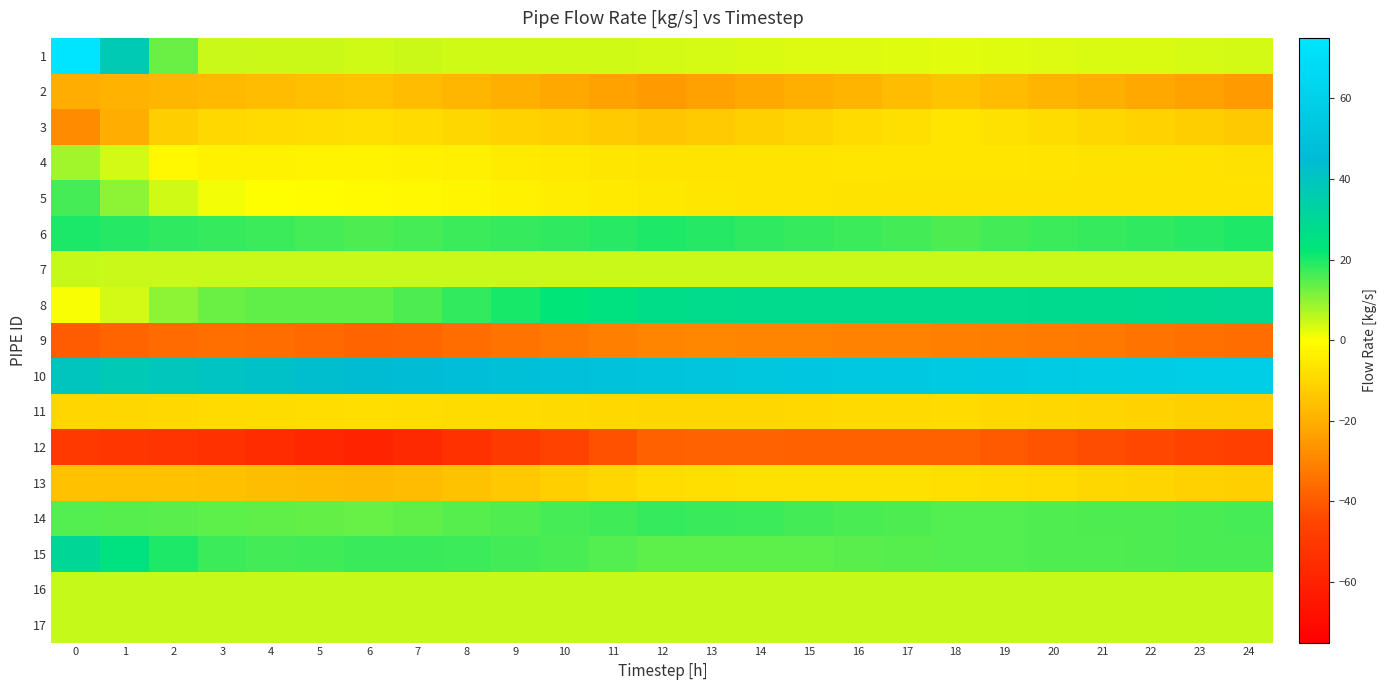

Reading right to left, transcribe all the data shown in this chart.

1: 24=4.0	23=3.8	22=3.5	21=3.3	20=3.0	19=2.8	18=2.5	17=2.8	16=3.0	15=3.2	14=3.5	13=3.7	12=4.1	11=4.2	10=4.2	9=4.3	8=4.4	7=4.4	6=4.3	5=4.4	4=4.6	3=5.0	2=13.0	1=37.2	0=75.0
2: 24=-24.8	23=-23.1	22=-21.5	21=-19.8	20=-18.2	19=-16.5	18=-14.9	17=-16.5	16=-18.2	15=-19.9	14=-21.5	13=-23.2	12=-24.8	11=-23.1	10=-21.4	9=-19.8	8=-18.1	7=-16.4	6=-14.8	5=-15.6	4=-16.4	3=-17.3	2=-18.1	1=-19.0	0=-20.0
3: 24=-13.5	23=-12.3	22=-11.1	21=-9.9	20=-8.7	19=-7.5	18=-6.3	17=-7.7	16=-9.0	15=-10.3	14=-11.6	13=-12.9	12=-14.1	11=-13.0	10=-12.0	9=-10.9	8=-9.9	7=-8.9	6=-7.9	5=-8.5	4=-9.0	3=-9.5	2=-12.1	1=-20.0	0=-28.3
4: 24=-7.5	23=-7.2	22=-7.0	21=-6.8	20=-6.6	19=-6.4	18=-6.2	17=-6.3	16=-6.4	15=-6.5	14=-6.6	13=-6.7	12=-6.7	11=-6.1	10=-5.4	9=-4.7	8=-4.0	7=-3.3	6=-2.8	5=-2.9	4=-3.1	3=-3.1	2=-1.6	1=4.1	0=8.3
5: 24=-7.2	23=-7.2	22=-7.2	21=-7.2	20=-7.2	19=-7.2	18=-7.2	17=-7.1	16=-6.9	15=-6.7	14=-6.5	13=-6.1	12=-5.7	11=-5.0	10=-4.3	9=-3.5	8=-2.6	7=-1.8	6=-1.1	5=-0.7	4=-0.1	3=1.0	2=4.3	1=10.1	0=16.3
6: 24=19.7	23=19.0	22=18.4	21=17.7	20=17.1	19=16.5	18=15.8	17=16.5	16=17.1	15=17.8	14=18.4	13=19.1	12=19.7	11=19.0	10=18.3	9=17.7	8=17.0	7=16.3	6=15.7	5=16.3	4=17.0	3=17.6	2=18.4	1=19.2	0=20.0
7: 24=4.9	23=4.9	22=4.9	21=4.9	20=4.9	19=4.9	18=4.9	17=4.9	16=4.9	15=4.9	14=4.9	13=4.9	12=4.9	11=4.9	10=4.9	9=4.9	8=4.9	7=4.9	6=4.9	5=4.9	4=4.9	3=4.9	2=4.9	1=5.0	0=5.0
8: 24=29.4	23=29.2	22=28.9	21=28.7	20=28.5	19=28.3	18=28.0	17=28.1	16=28.1	15=28.1	14=28.0	13=27.8	12=27.1	11=24.9	10=22.7	9=20.3	8=17.9	7=15.6	6=13.9	5=14.0	4=13.8	3=13.1	2=10.0	1=4.0	0=0.4
9: 24=-35.7	23=-34.8	22=-33.9	21=-33.1	20=-32.2	19=-31.4	18=-30.8	17=-30.6	16=-30.3	15=-30.0	14=-29.7	13=-29.5	12=-29.7	11=-31.1	10=-32.6	9=-34.2	8=-35.7	7=-37.0	6=-37.7	5=-36.5	4=-35.5	3=-35.1	2=-35.8	1=-37.7	0=-39.6
10: 24=58.8	23=58.1	22=57.3	21=56.7	20=56.0	19=55.4	18=54.9	17=54.3	16=53.7	15=53.1	14=52.4	13=51.7	12=50.8	11=49.9	10=49.0	9=48.0	8=47.0	7=45.9	6=44.7	5=43.5	4=42.2	3=40.8	2=39.3	1=38.0	0=40.0
11: 24=-12.0	23=-11.5	22=-11.0	21=-10.4	20=-9.9	19=-9.4	18=-9.0	17=-9.2	16=-9.4	15=-9.5	14=-9.7	13=-9.8	12=-9.8	11=-9.5	10=-9.2	9=-8.9	8=-8.5	7=-8.2	6=-8.0	5=-8.4	4=-8.7	3=-9.1	2=-9.4	1=-9.7	0=-10.0
12: 24=-47.4	23=-45.9	22=-44.4	21=-42.9	20=-41.4	19=-39.9	18=-38.5	17=-38.4	16=-38.3	15=-38.1	14=-38.0	13=-38.0	12=-38.4	11=-42.1	10=-45.9	9=-49.6	8=-53.2	7=-56.8	6=-59.5	5=-57.5	4=-55.4	3=-53.6	2=-52.1	1=-51.0	0=-50.0
13: 24=-11.9	23=-11.2	22=-10.5	21=-9.7	20=-9.0	19=-8.2	18=-7.6	17=-7.6	16=-7.5	15=-7.5	14=-7.5	13=-7.6	12=-8.2	11=-10.1	10=-11.9	9=-13.6	8=-15.2	7=-16.6	6=-17.4	5=-16.8	4=-16.2	3=-15.6	2=-15.3	1=-15.3	0=-15.4
14: 24=16.3	23=16.0	22=15.8	21=15.6	20=15.3	19=15.1	18=15.1	17=15.5	16=16.0	15=16.5	14=17.0	13=17.4	12=17.6	11=16.9	10=16.2	9=15.4	8=14.7	7=14.0	6=13.4	5=13.7	4=13.9	3=14.2	2=14.5	1=14.8	0=15.0
15: 24=16.1	23=15.9	22=15.7	21=15.5	20=15.3	19=15.1	18=15.0	17=14.8	16=14.6	15=14.4	14=14.2	13=14.1	12=14.3	11=15.2	10=16.0	9=16.6	8=17.1	7=17.5	6=17.5	5=17.0	4=16.7	3=17.1	2=19.6	1=24.9	0=30.4
16: 24=5.0	23=5.0	22=5.0	21=5.0	20=5.0	19=5.0	18=5.0	17=5.0	16=5.0	15=5.0	14=5.0	13=5.0	12=5.0	11=5.0	10=5.0	9=5.0	8=5.0	7=5.0	6=5.0	5=5.0	4=5.0	3=5.0	2=5.0	1=5.0	0=5.0
17: 24=5.1	23=5.1	22=5.1	21=5.1	20=5.1	19=5.1	18=5.1	17=5.1	16=5.1	15=5.1	14=5.1	13=5.1	12=5.1	11=5.1	10=5.1	9=5.1	8=5.1	7=5.1	6=5.1	5=5.1	4=5.1	3=5.1	2=5.0	1=5.0	0=5.0